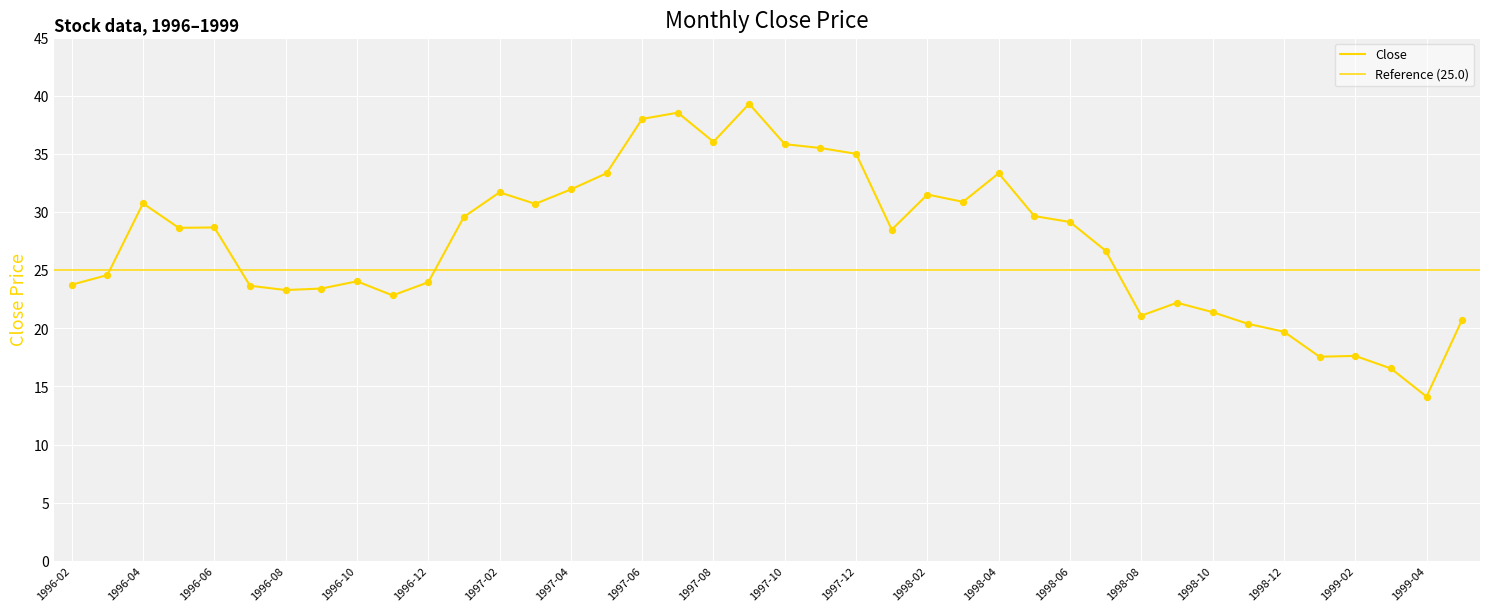

Which has a higher value, 1997-05 or 1999-03?

1997-05